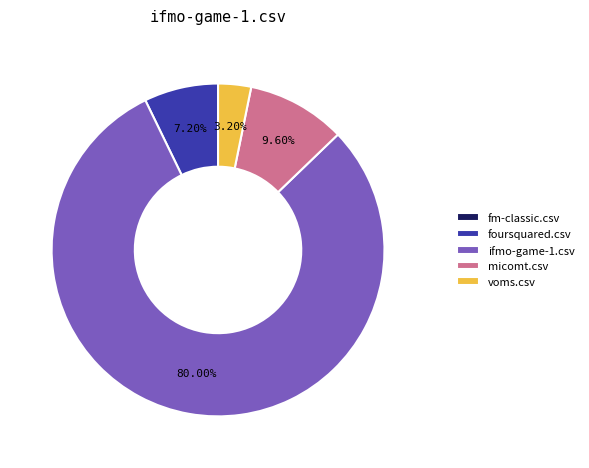

Is there any slice that represents more than half of the pie?

Yes